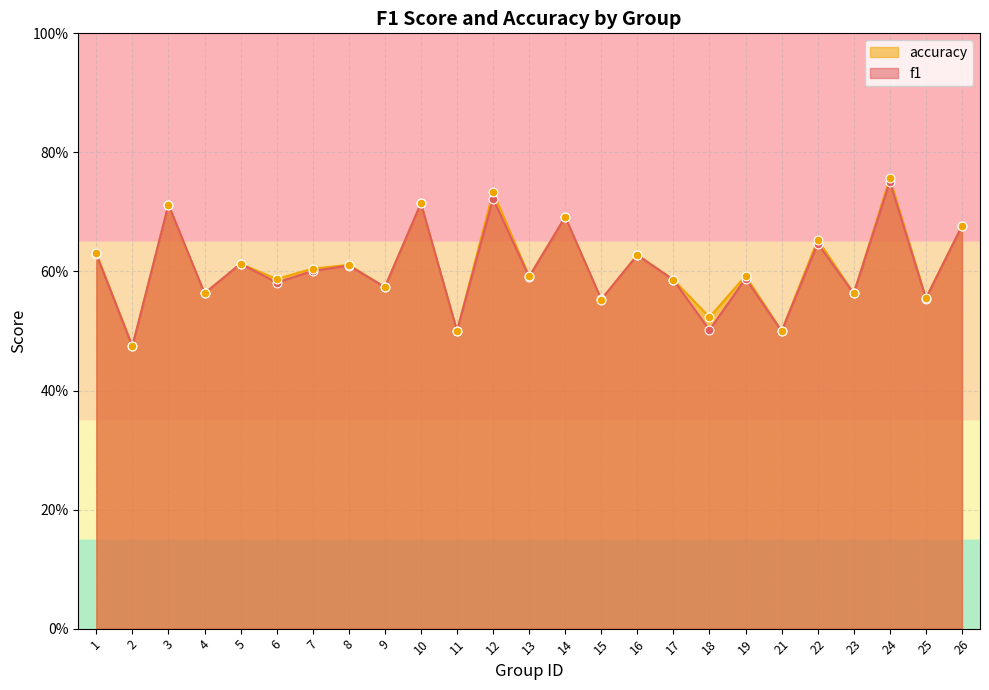

At how many categories does at least one series exceed 0?

25